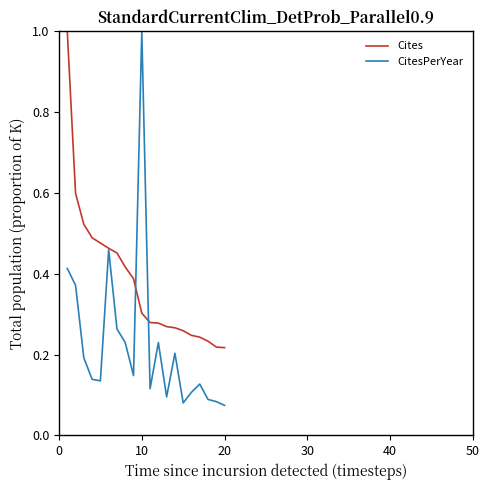

List the series in order of their overall mean, lowest first.

CitesPerYear, Cites